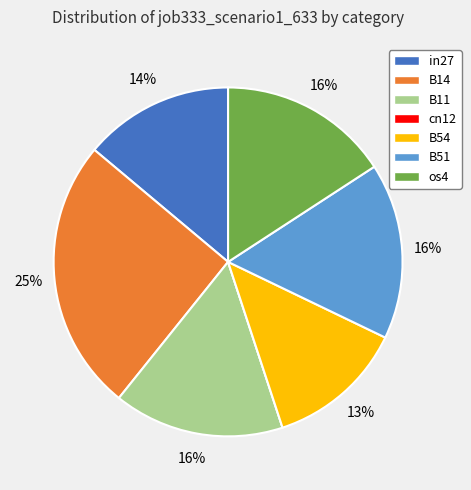

To the nearest percent, what is the average slice percentage?

14%